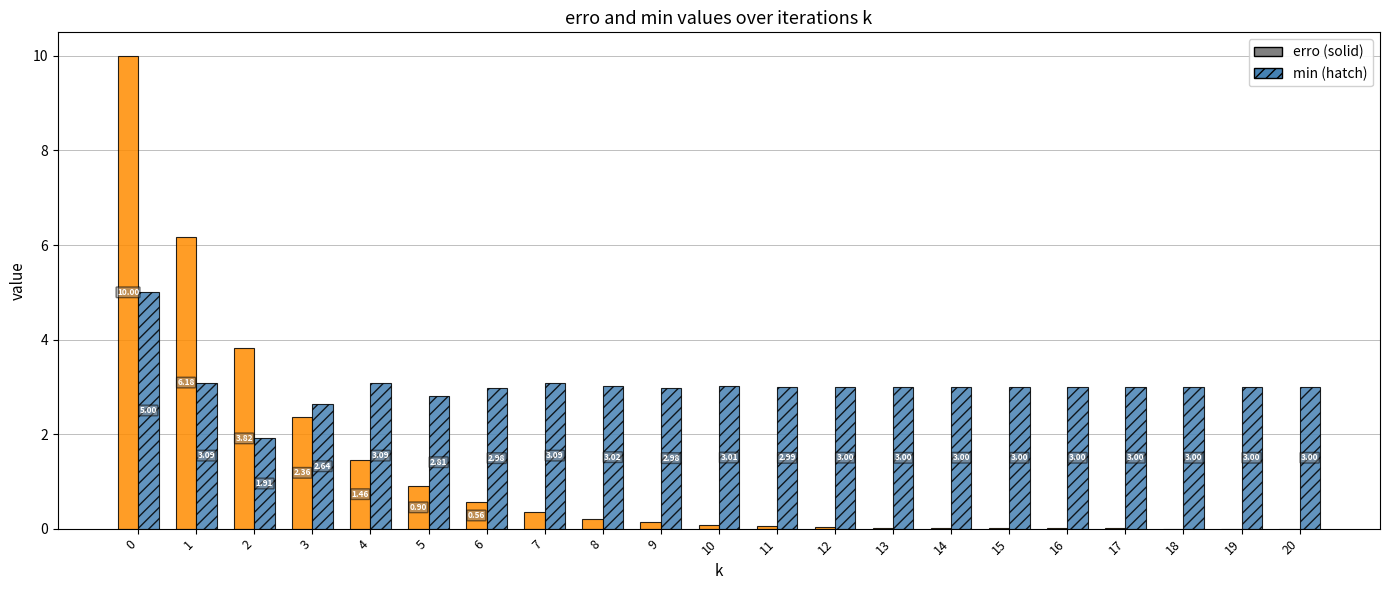

What is the total value across all series at 1?

9.3